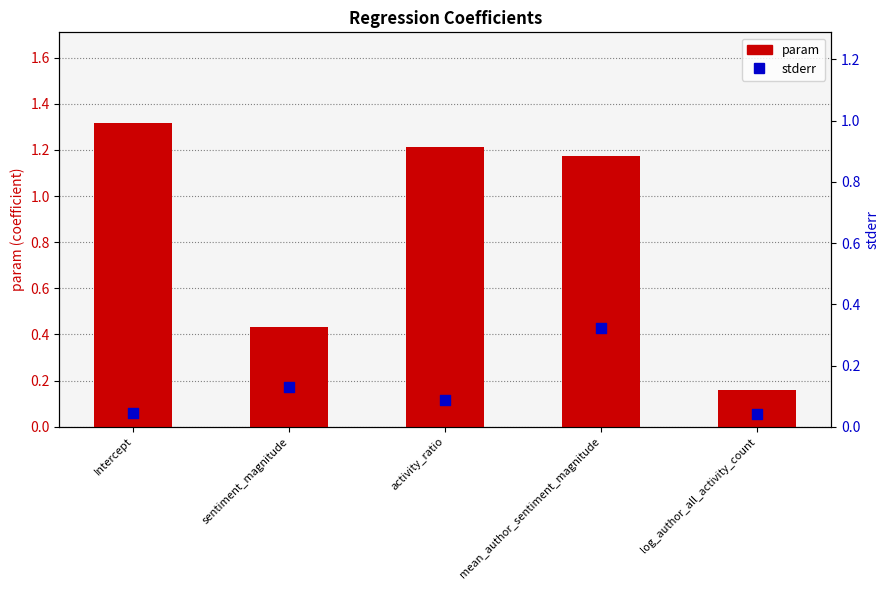

Which series has the widest spread of Y values?

param